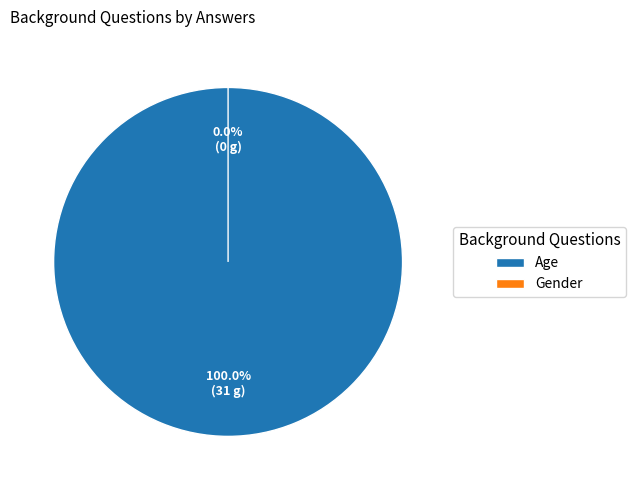

Between Gender and Age, which is larger?

Age